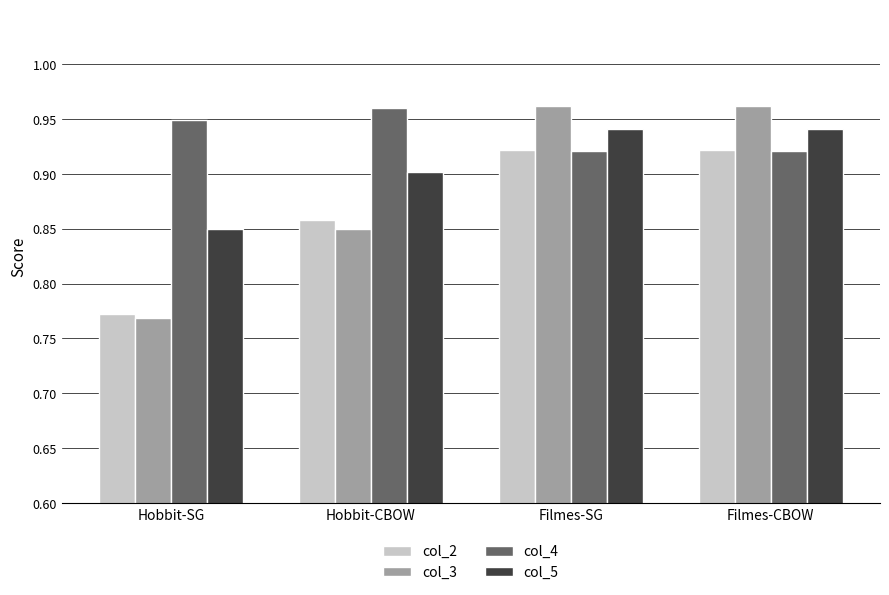

Which category has the lowest value across all series?

Hobbit-SG